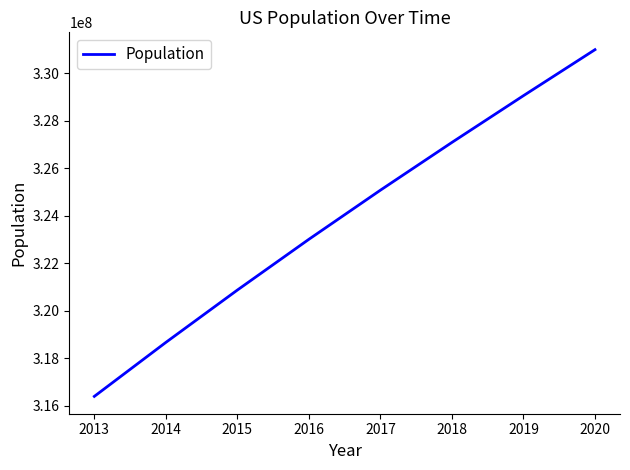

What is the sum of all values?

2591216850